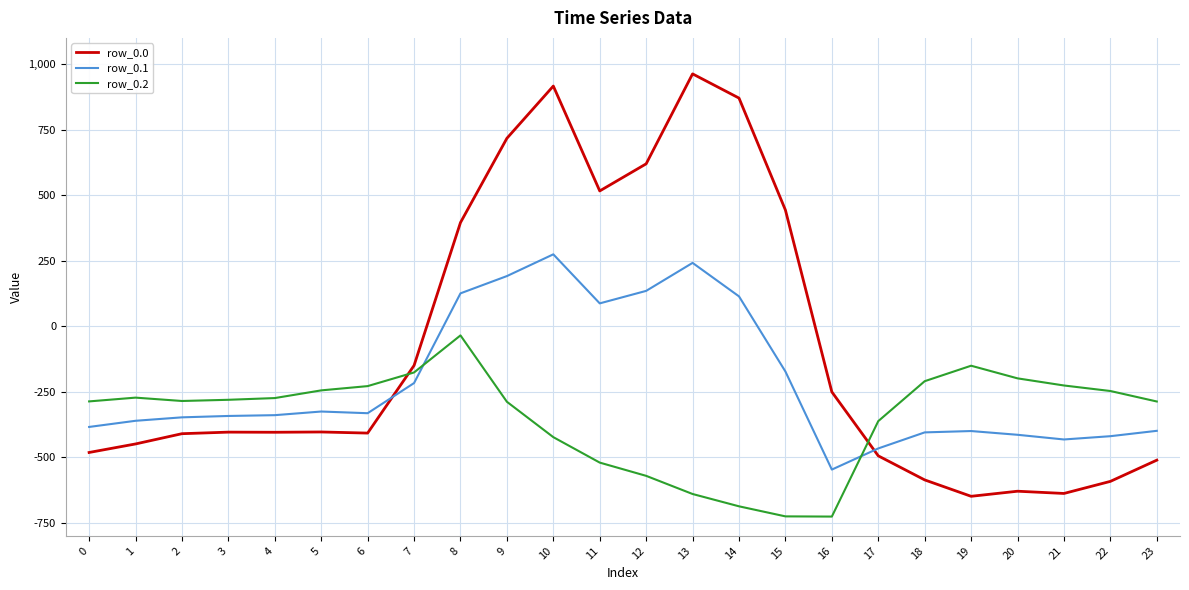

True or false: row_0.0 has a value of 157.7 at 12.

False